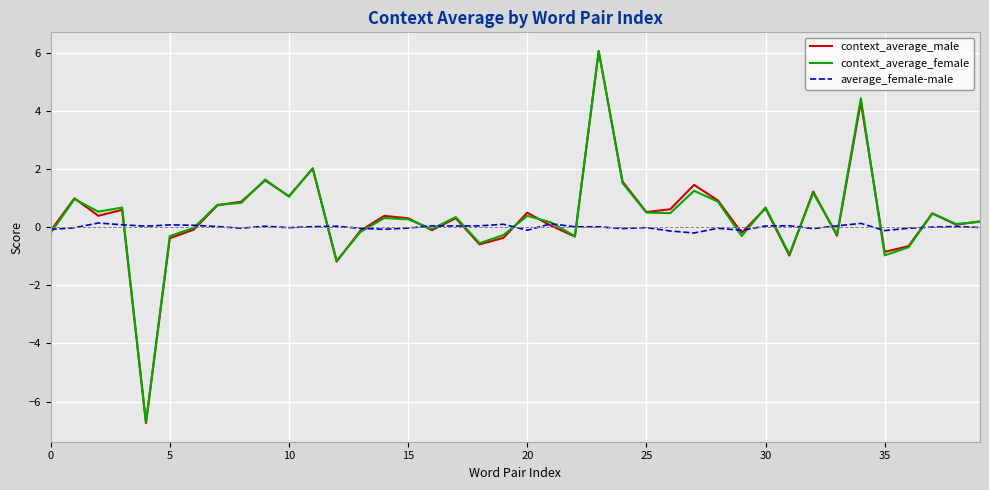

Which series has the widest spread of values?

context_average_male